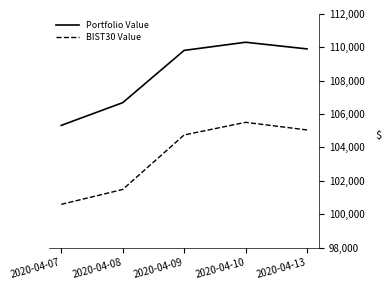

What is the difference between the maximum and minimum values in the BIST30 Value series?

4916.0